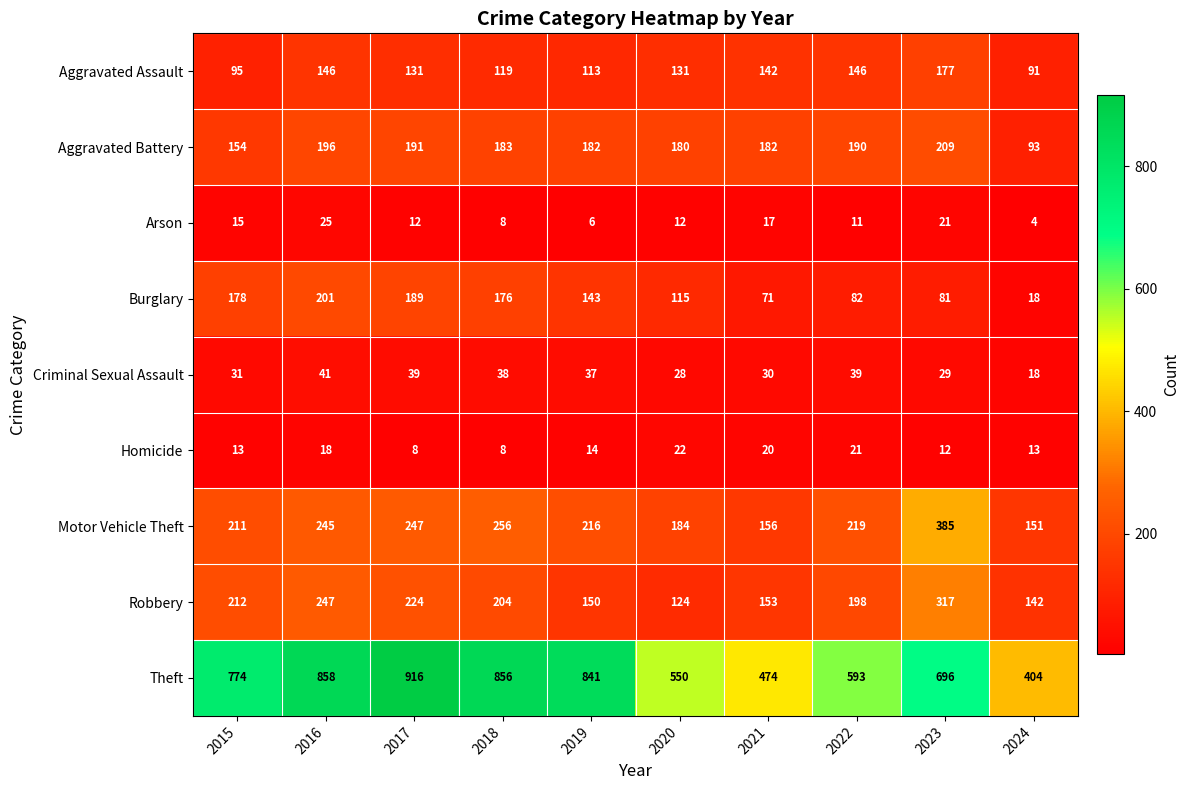

What value does the Homicide series have at 2024, to the nearest 5?

15